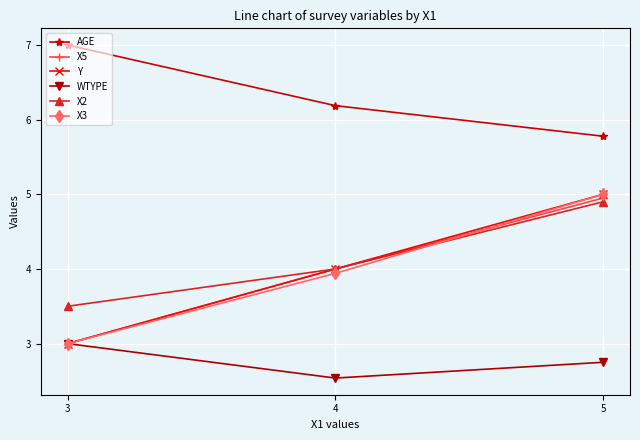

Which label corresponds to the smallest value in the chart?

4